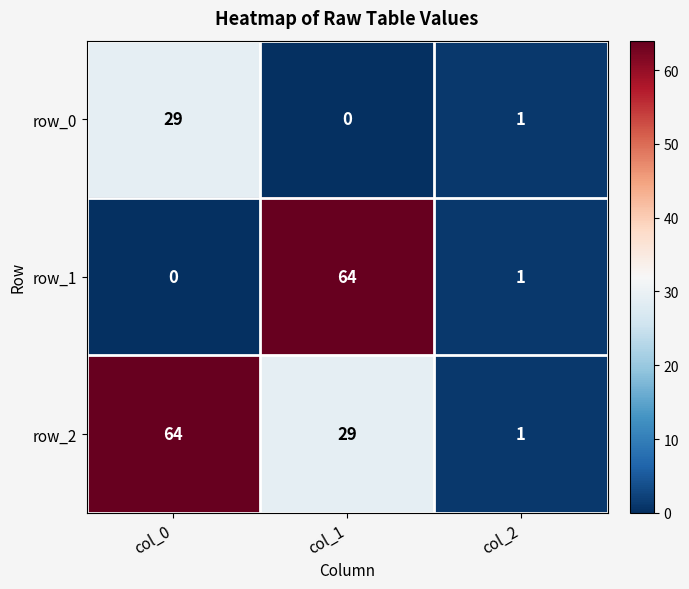

Which series changed the most between col_1 and col_2?

row_1